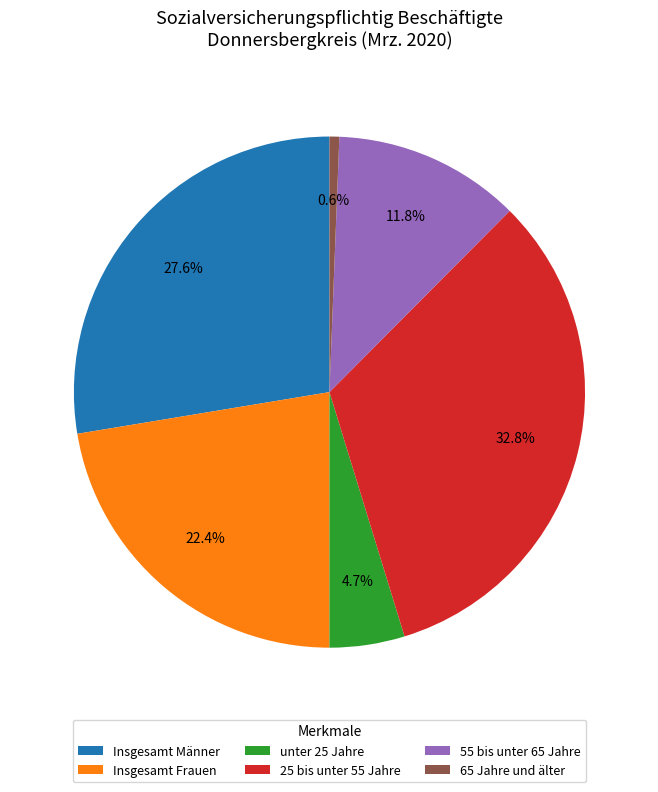

What is the ratio of the value at unter 25 Jahre to the value at 55 bis unter 65 Jahre?

0.4